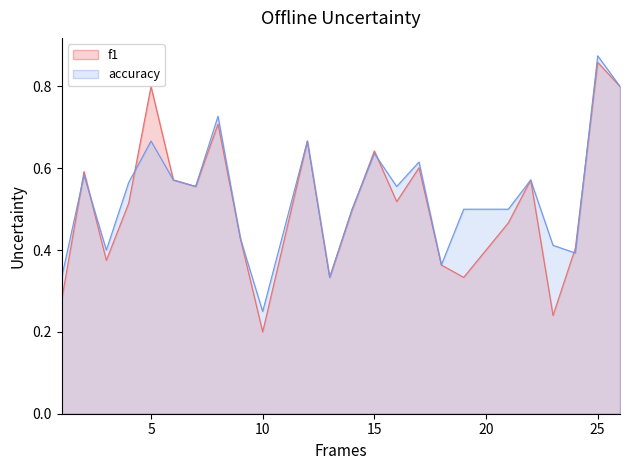

Where is accuracy nearest to the value 0?

10